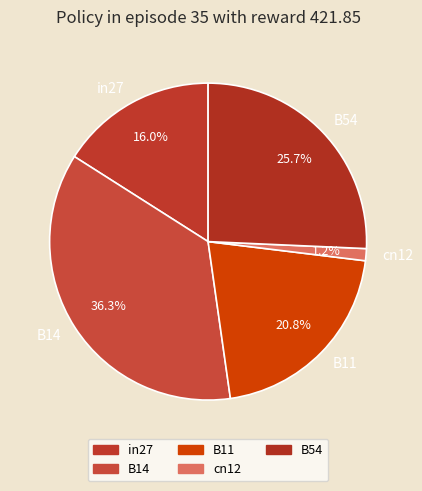

To the nearest percent, what portion does B14 represent?

36%